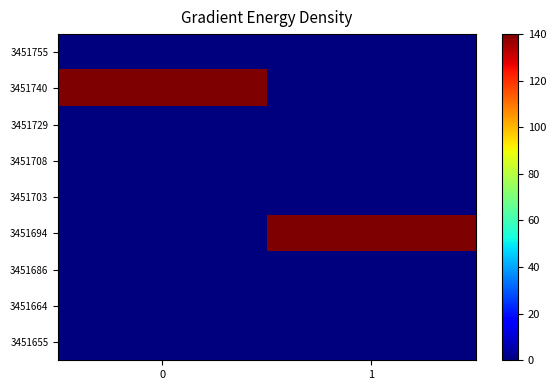

What is the spread (max minus min) of values at 1?

140.0